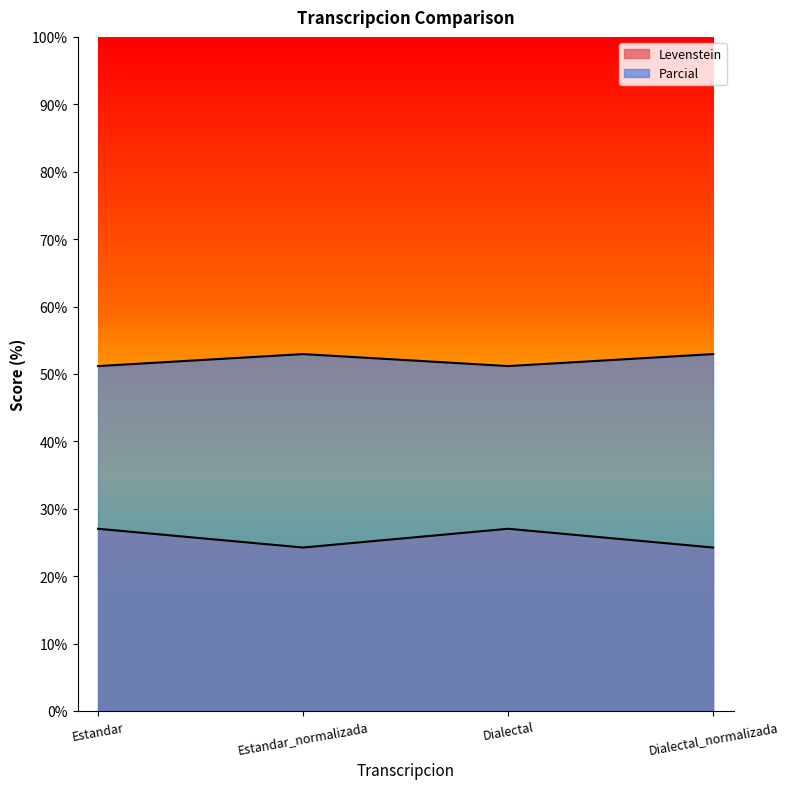

What are all the series names shown in the legend?

Levenstein, Parcial